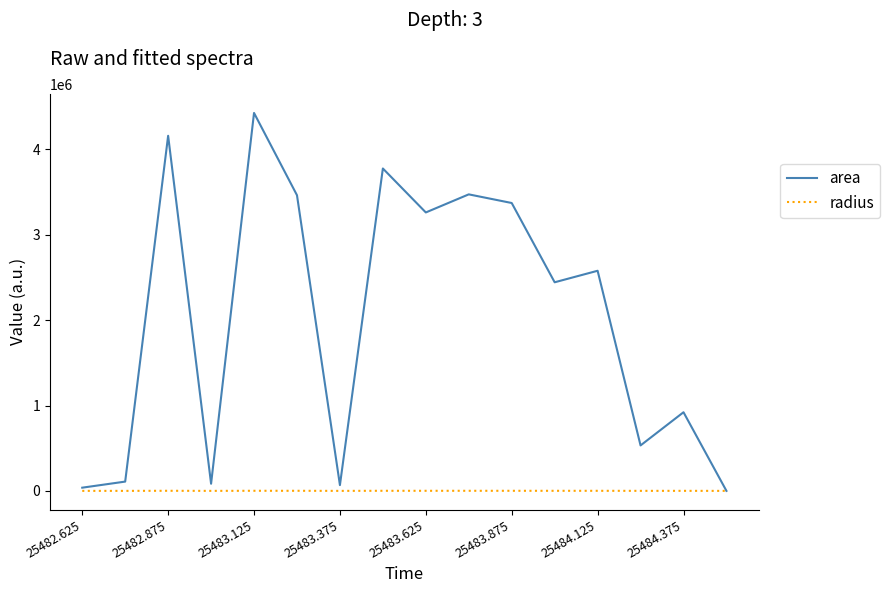

What is the maximum value for area?

4427500.0